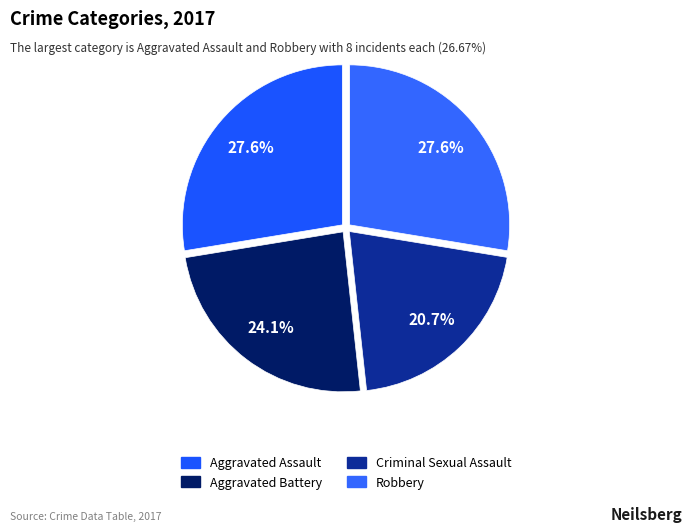

To the nearest percent, what is the average slice percentage?

25%